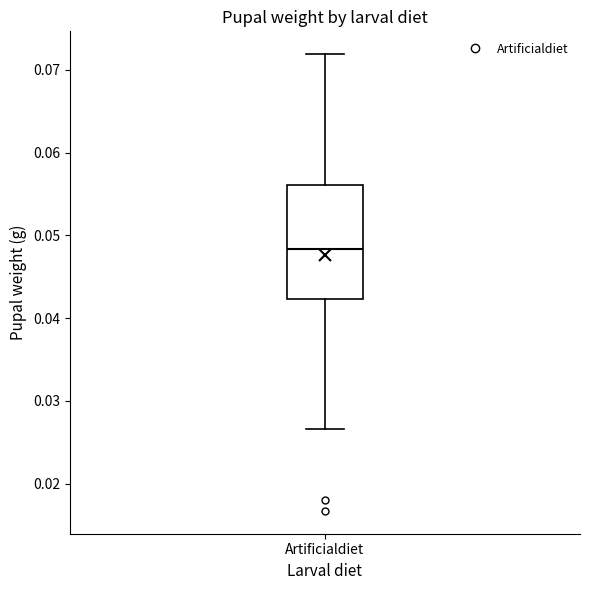

Transcribe this box plot: give where the median line is, the range the box spans, and where the two whiskers end, as read against the y-axis. The values are not printed on the chart, so give them approximately, as read against the axis.

median 0.048, box 0.042 to 0.056, whiskers 0.027 to 0.072